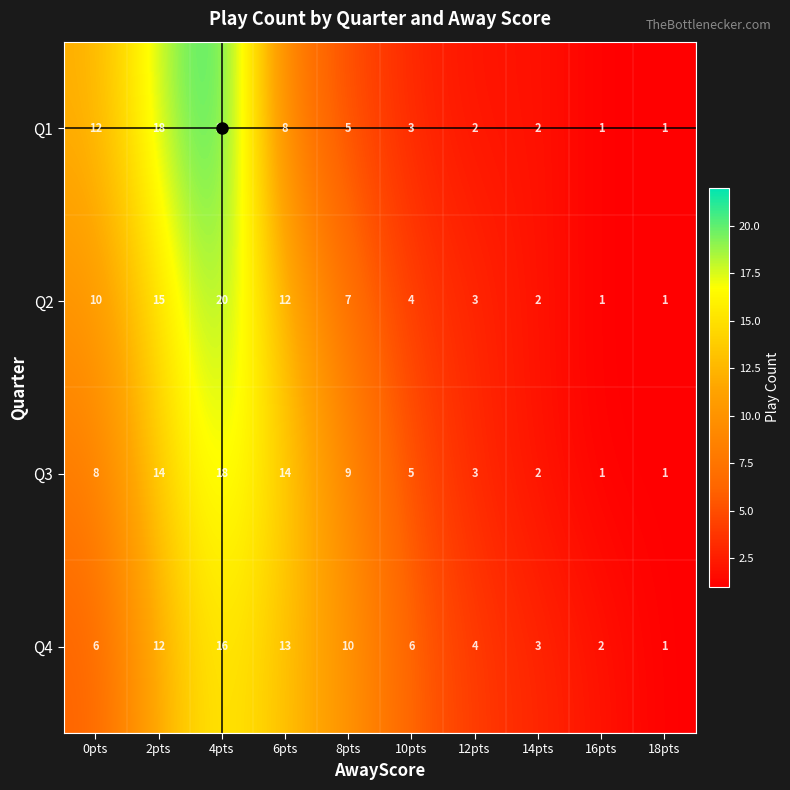

Rank the series by their maximum value, from lowest to highest.

Q4, Q3, Q2, Q1